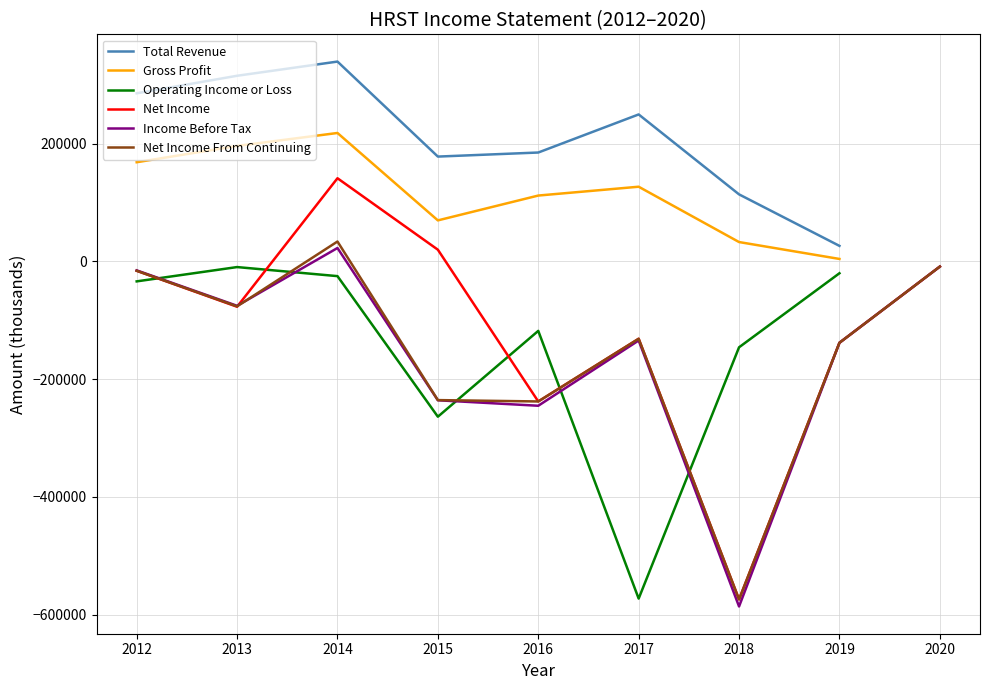

In Operating Income or Loss, how many points are lower than both neighbors (excluding endpoints)?

2